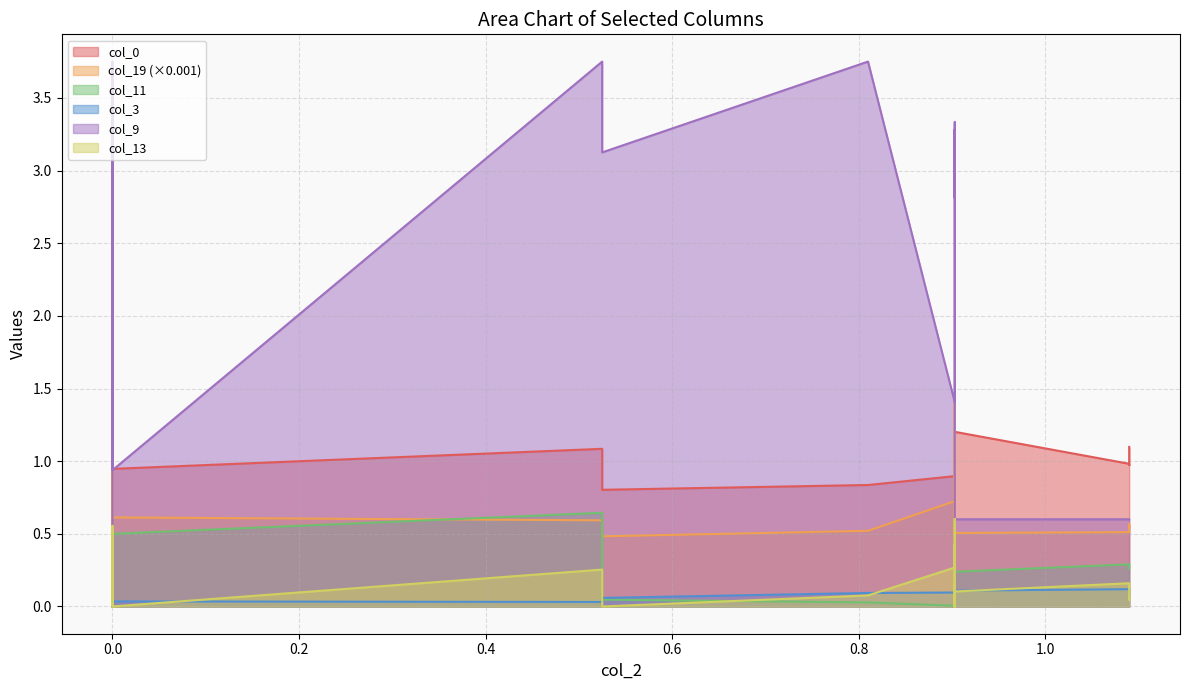

True or false: col_19 and col_13 intersect in this chart.

True